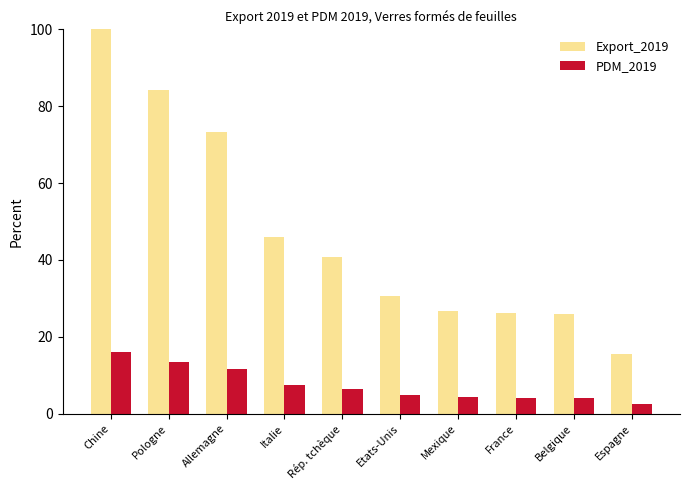

What is the spread (max minus min) of values at Chine?

84.1